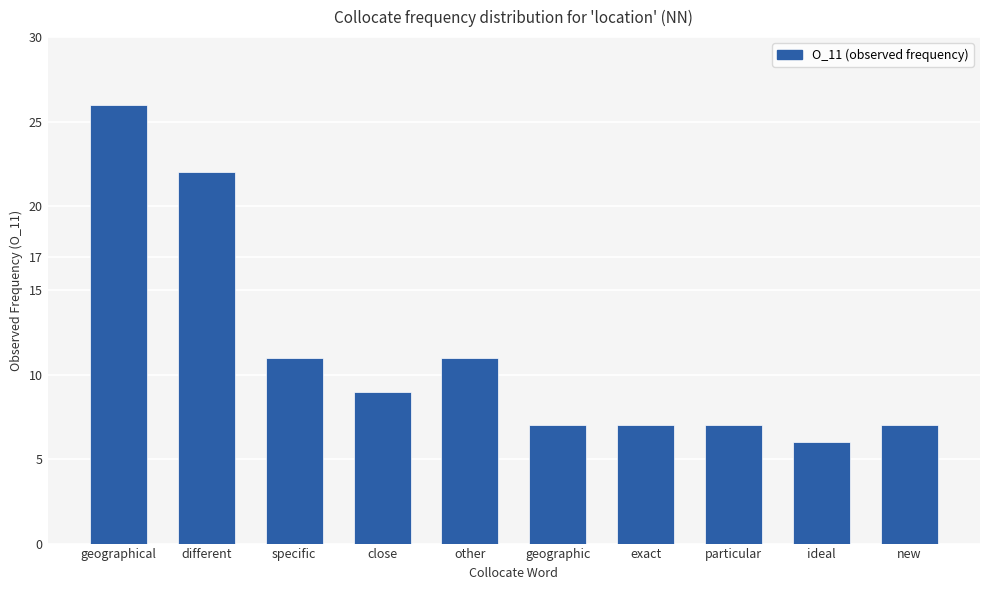

At which category does the chart reach its peak across all series?

geographical